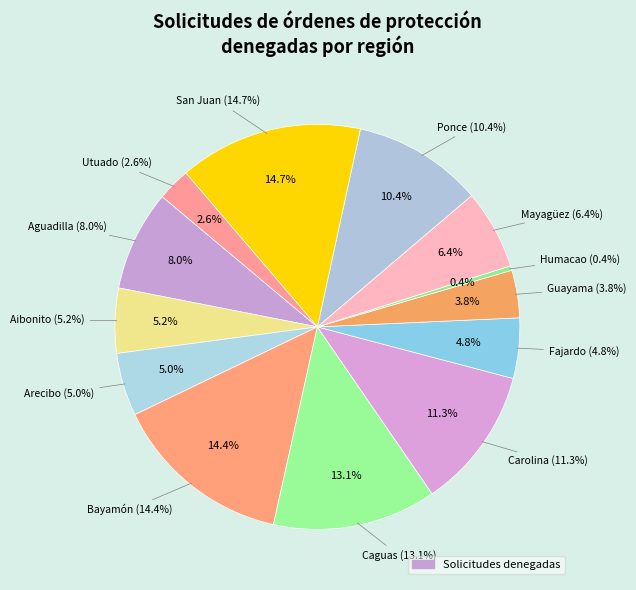

What is the smallest slice in the pie chart?

Humacao